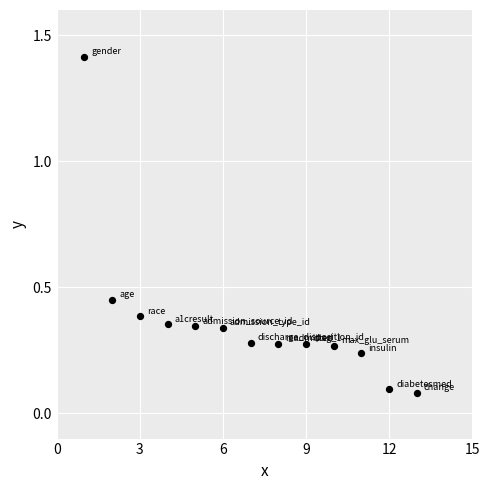

What is the range of Y values (max minus min)?

1.3